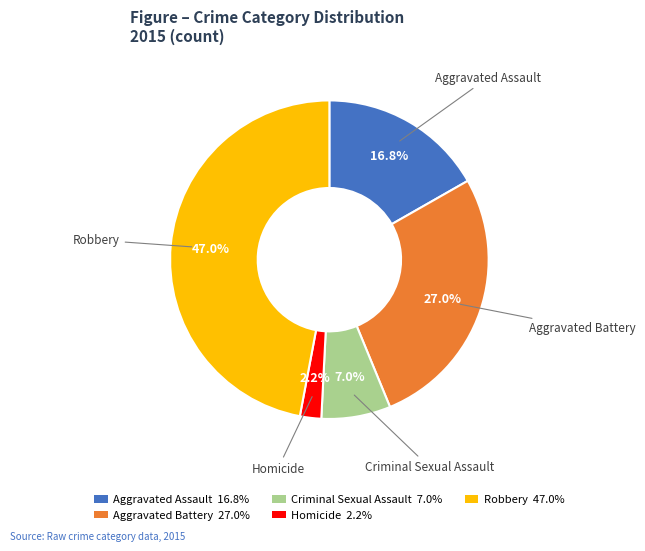

What percentage is NOT represented by Homicide?

97.8%